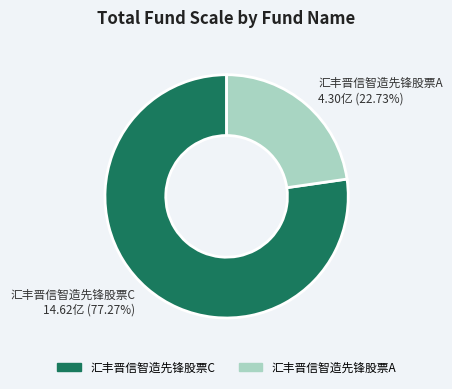

What percentage is NOT represented by 汇丰晋信智造先锋股票A?

77.3%